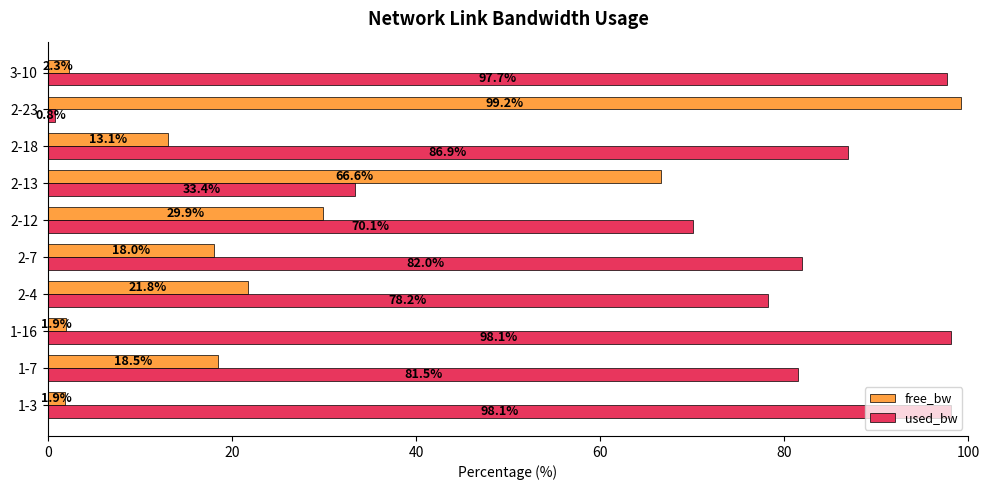

The free_bw series shows 13.1 at 2-18. True or false?

True